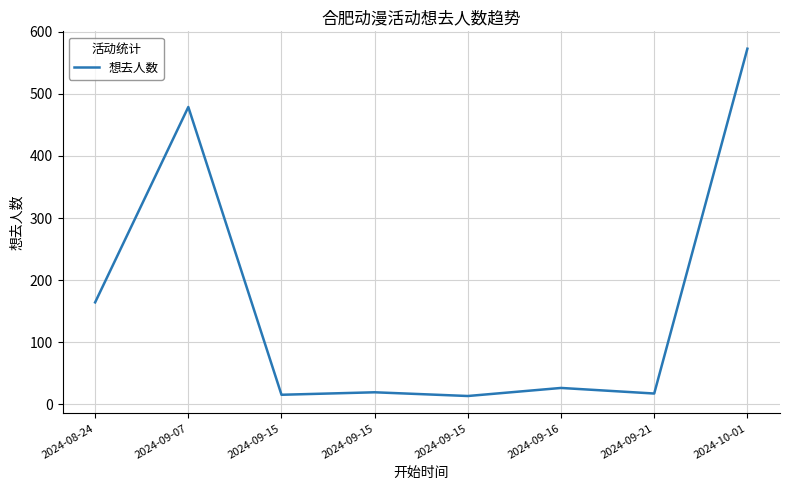

Is it true that the value at 2024-09-21 is 8?

False